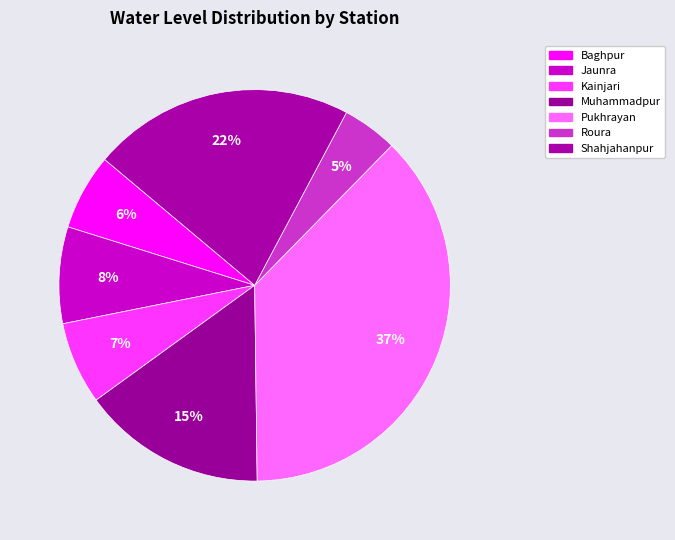

Do Pukhrayan and Baghpur together represent more than half of the pie?

No